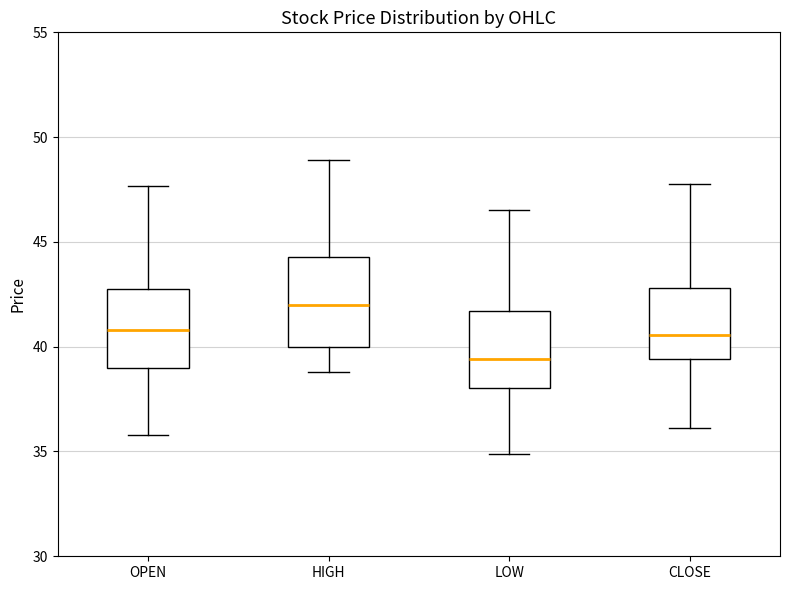

Reading left to right, transcribe this box plot: for each box, give where its median line is, the range the box spans, and where its two whiskers end, as read against the y-axis. The values are not printed on the chart, so give them approximately, as read against the axis.

OPEN: median 41.0, box 39.0 to 43.0, whiskers 36.0 to 47.5
HIGH: median 42.0, box 40.0 to 44.5, whiskers 39.0 to 49.0
LOW: median 39.5, box 38.0 to 41.5, whiskers 35.0 to 46.5
CLOSE: median 40.5, box 39.5 to 43.0, whiskers 36.0 to 48.0